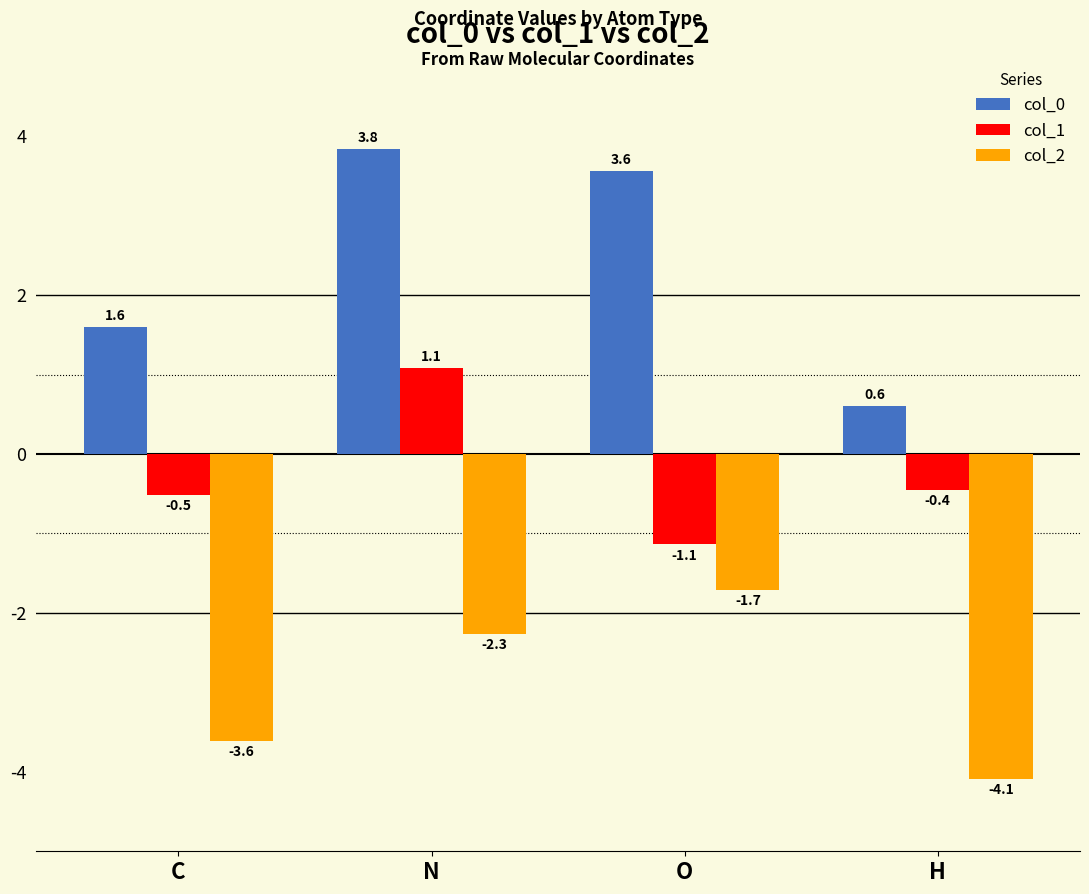

At which category is the sum across all series the highest?

N